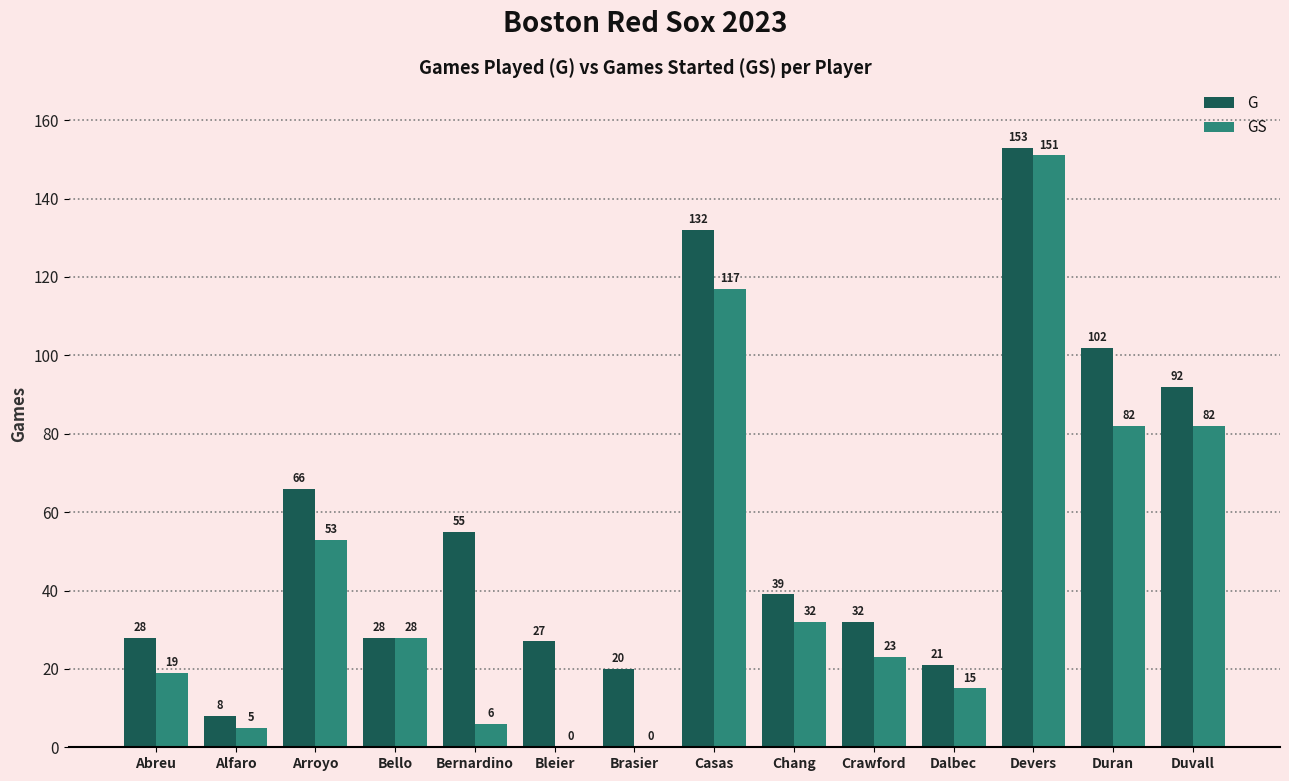

What is the total value across all series at Crawford?

55